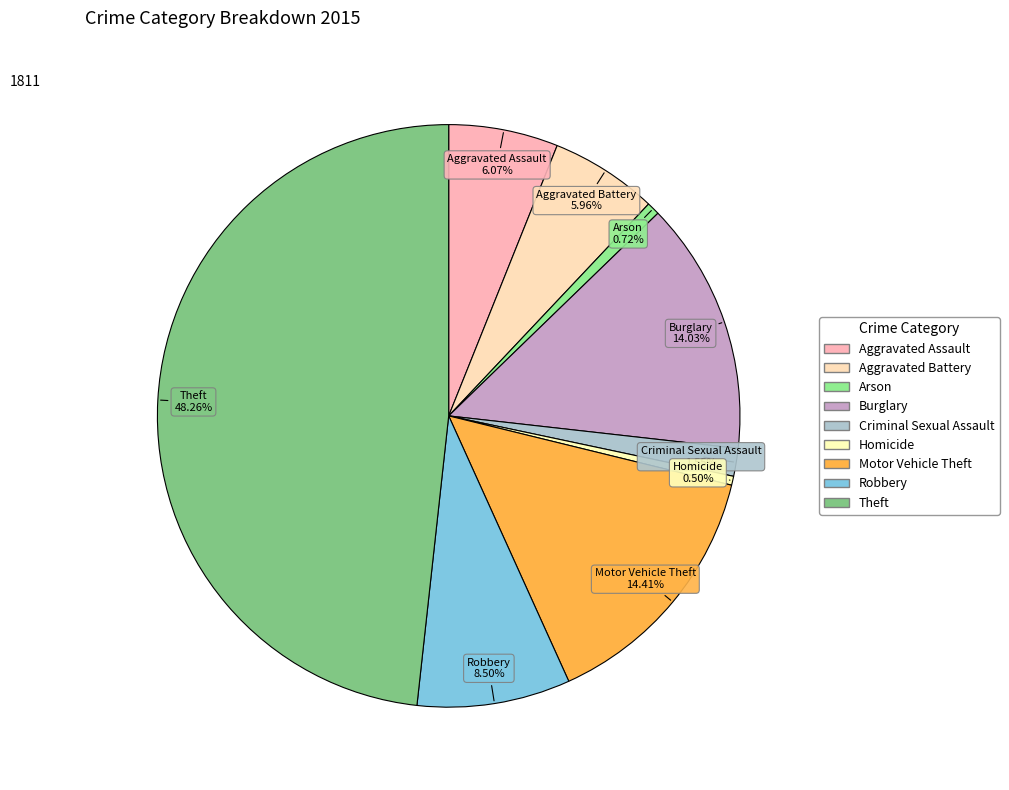

Does Motor Vehicle Theft represent more than half of the total?

No